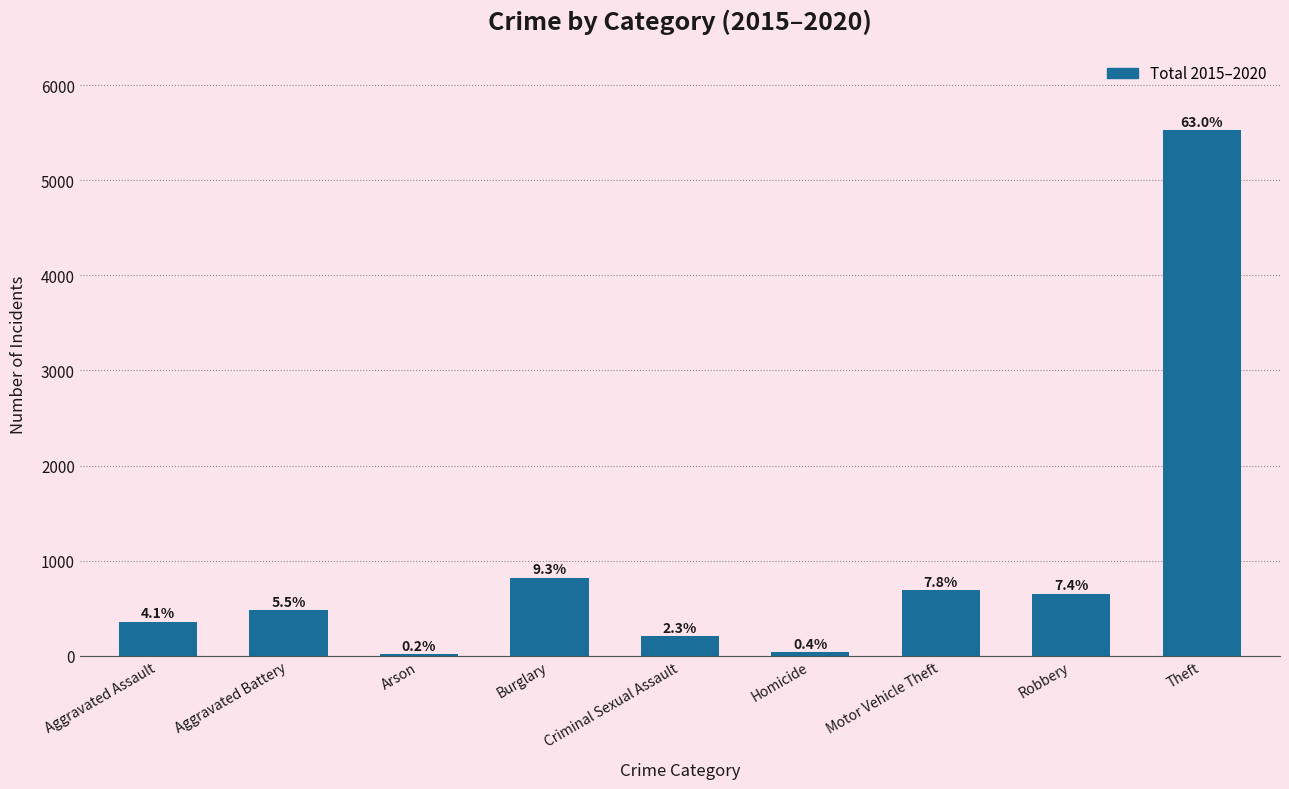

True or false: the data shows 34 at Homicide.

True